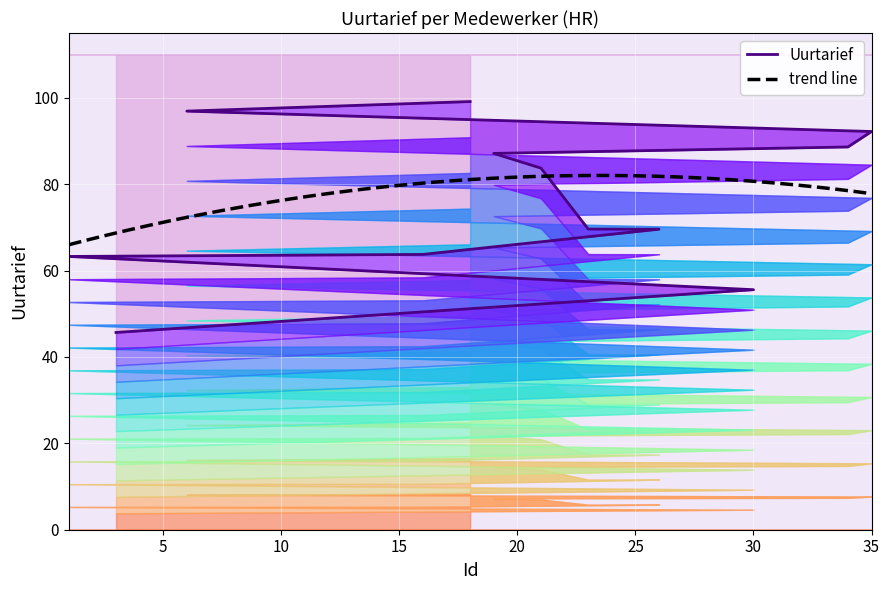

What is the difference between the second highest and minimum values?

51.2